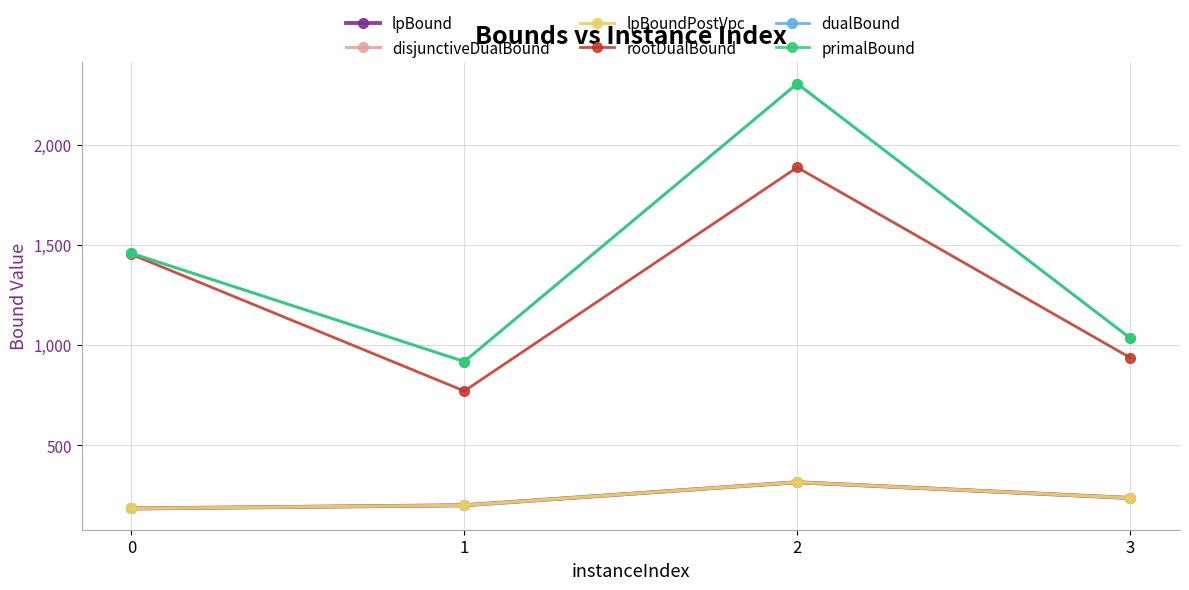

Does the chart have visible grid lines?

Yes